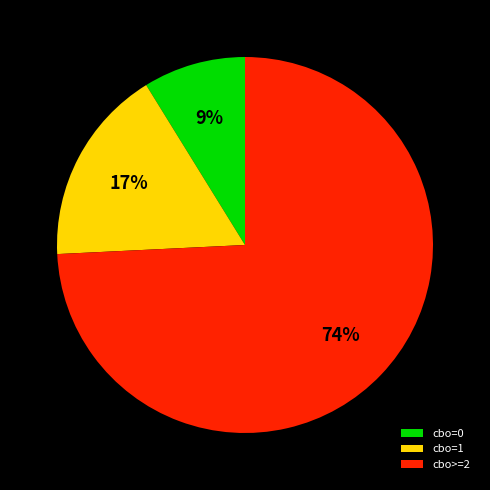

Rank the categories by value from highest to lowest.

cbo>=2, cbo=1, cbo=0